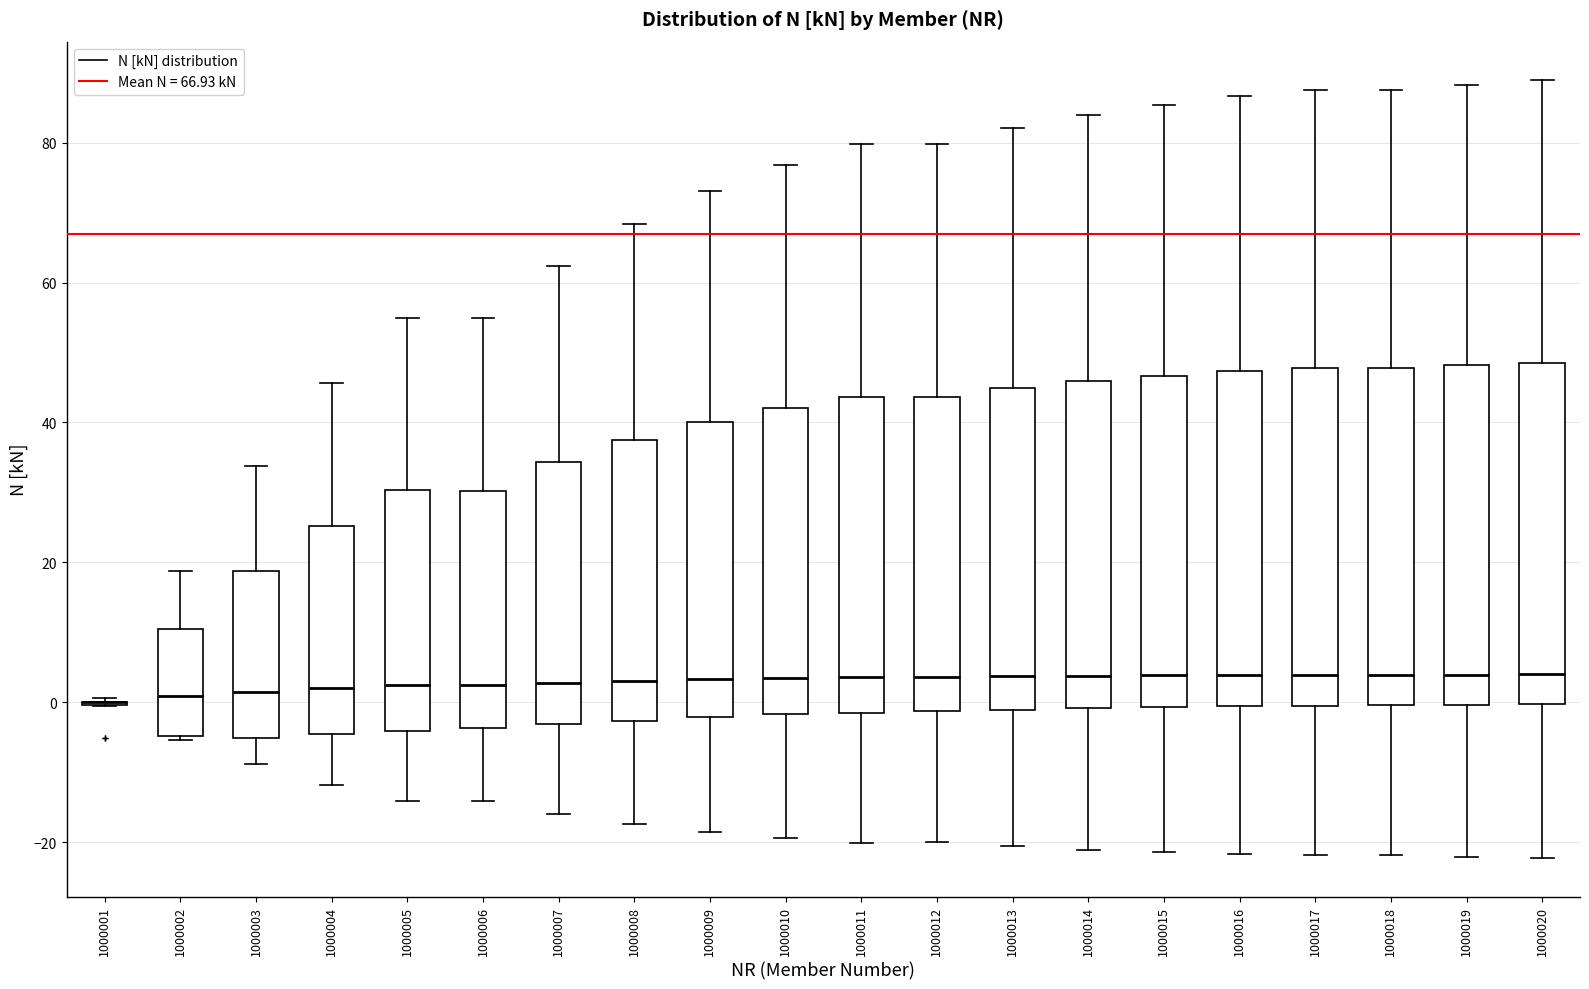

Reading left to right, transcribe this box plot: for each box, give where its median line is, the range the box spans, and where its two whiskers end, as read against the y-axis. The values are not printed on the chart, so give them approximately, as read against the axis.

1000001: box collapsed to a line at 0, whiskers 0 to 0
1000002: median 0, box -4 to 10, whiskers -6 to 18
1000003: median 2, box -6 to 18, whiskers -8 to 34
1000004: median 2, box -4 to 26, whiskers -12 to 46
1000005: median 2, box -4 to 30, whiskers -14 to 54
1000006: median 2, box -4 to 30, whiskers -14 to 54
1000007: median 2, box -4 to 34, whiskers -16 to 62
1000008: median 4, box -2 to 38, whiskers -18 to 68
1000009: median 4, box -2 to 40, whiskers -18 to 74
1000010: median 4, box -2 to 42, whiskers -20 to 76
1000011: median 4, box -2 to 44, whiskers -20 to 80
1000012: median 4, box -2 to 44, whiskers -20 to 80
1000013: median 4, box -2 to 44, whiskers -20 to 82
1000014: median 4, box 0 to 46, whiskers -22 to 84
1000015: median 4, box 0 to 46, whiskers -22 to 86
1000016: median 4, box 0 to 48, whiskers -22 to 86
1000017: median 4, box 0 to 48, whiskers -22 to 88
1000018: median 4, box 0 to 48, whiskers -22 to 88
1000019: median 4, box 0 to 48, whiskers -22 to 88
1000020: median 4, box 0 to 48, whiskers -22 to 88